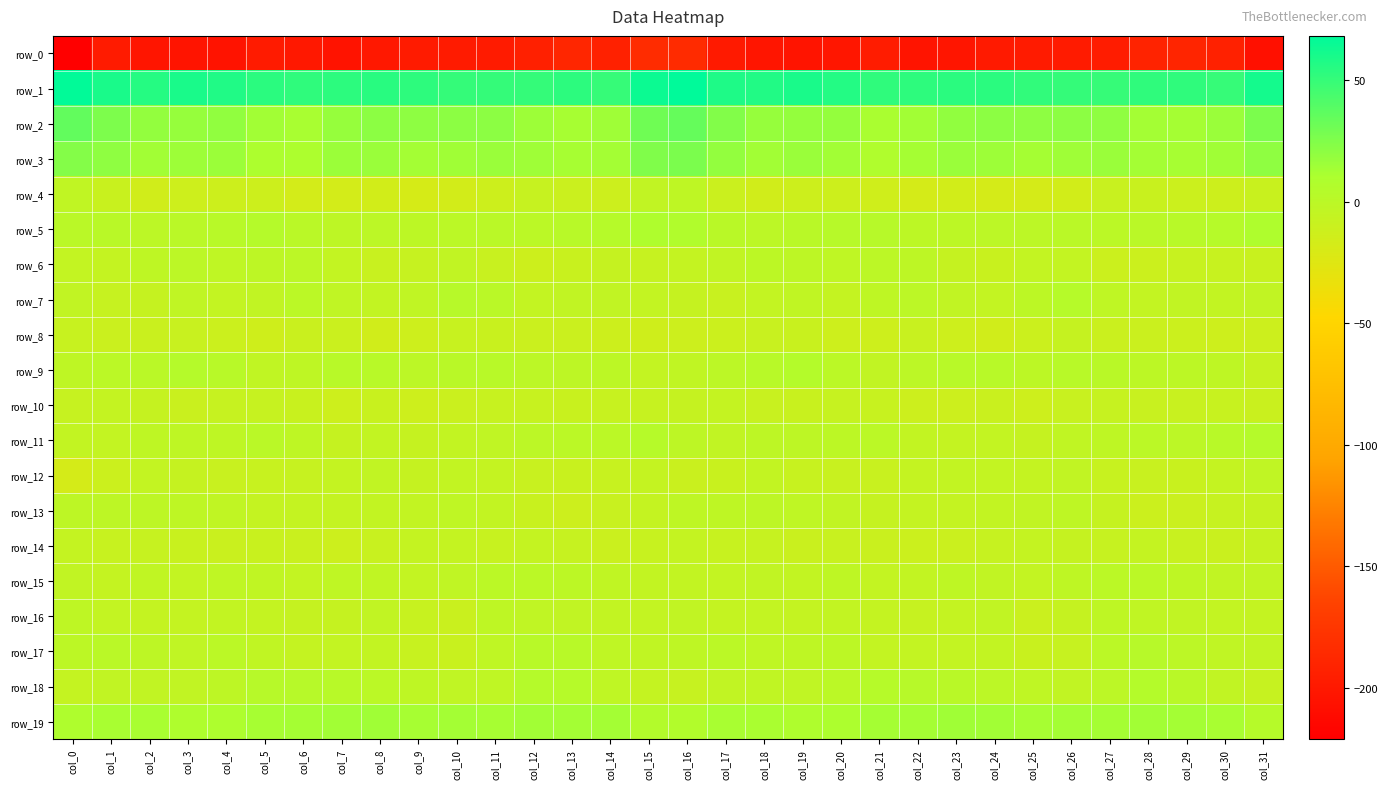

What is the smallest value displayed?

-221.3